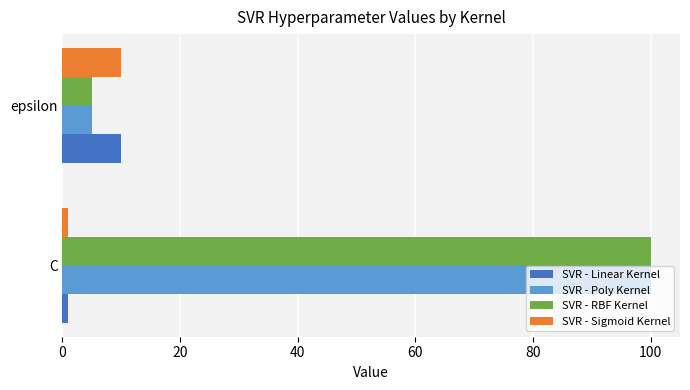

How many distinct data groups are displayed?

4